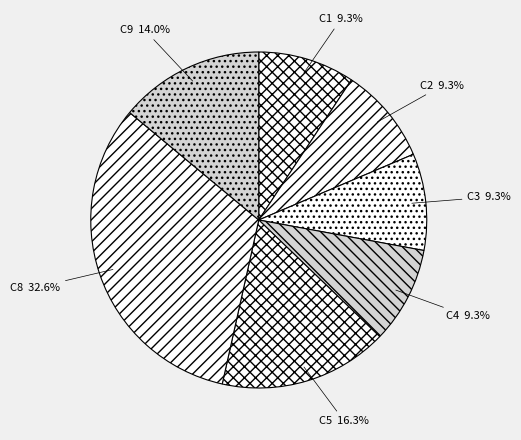

Count the number of slices in the pie.

7